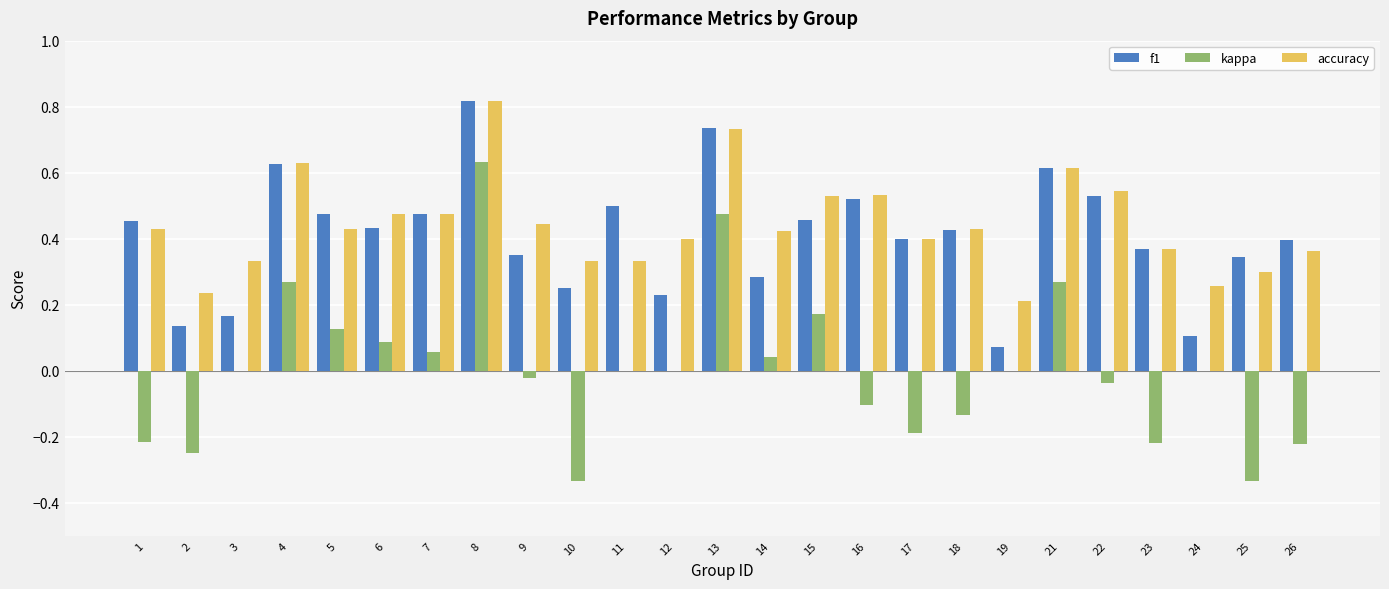

What is the sum of all f1 values?

10.2